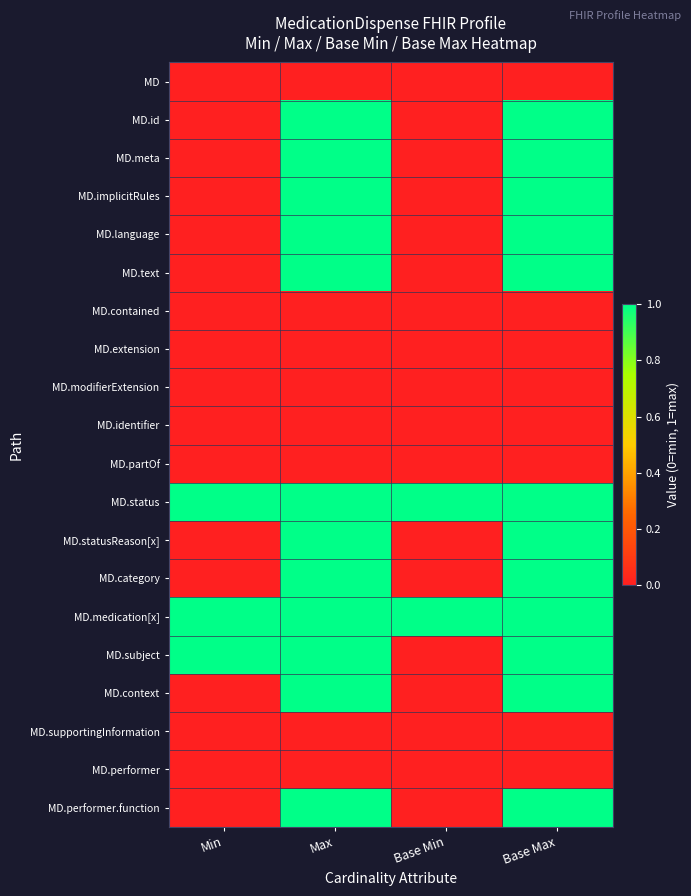

Between Min and Base Min, which series saw the biggest shift?

MD.subject